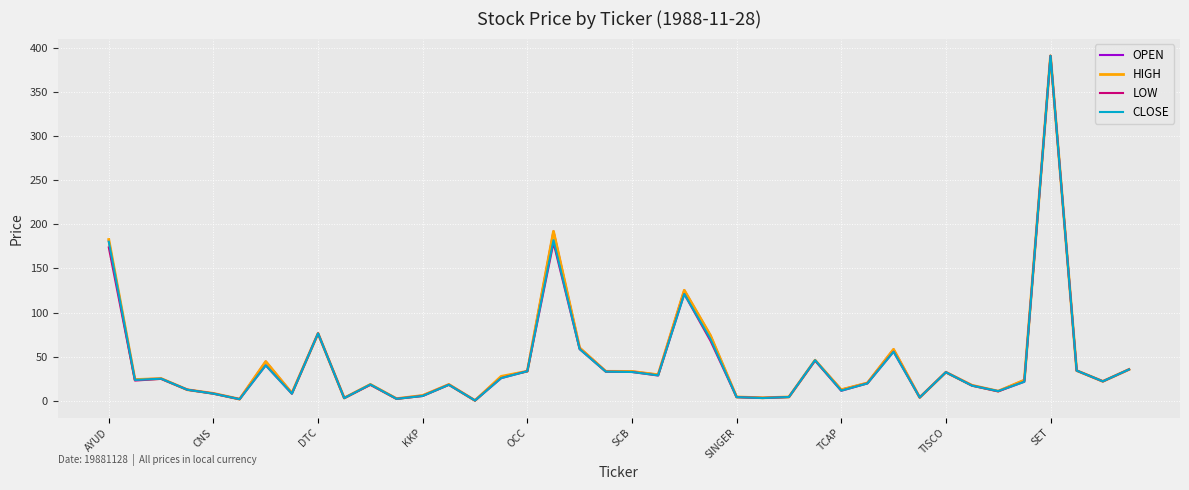

How many lines are shown in the chart?

4